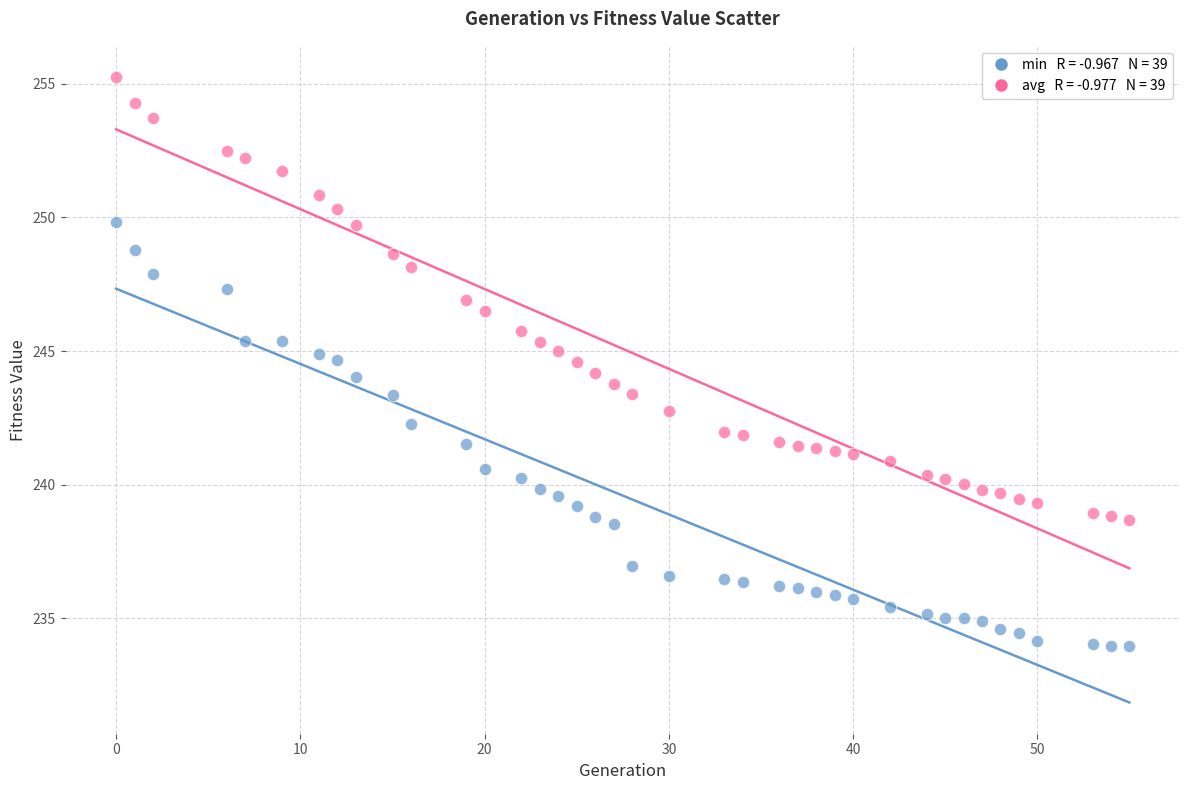

Across all data points, what is the range of X values (max minus min)?

55.0